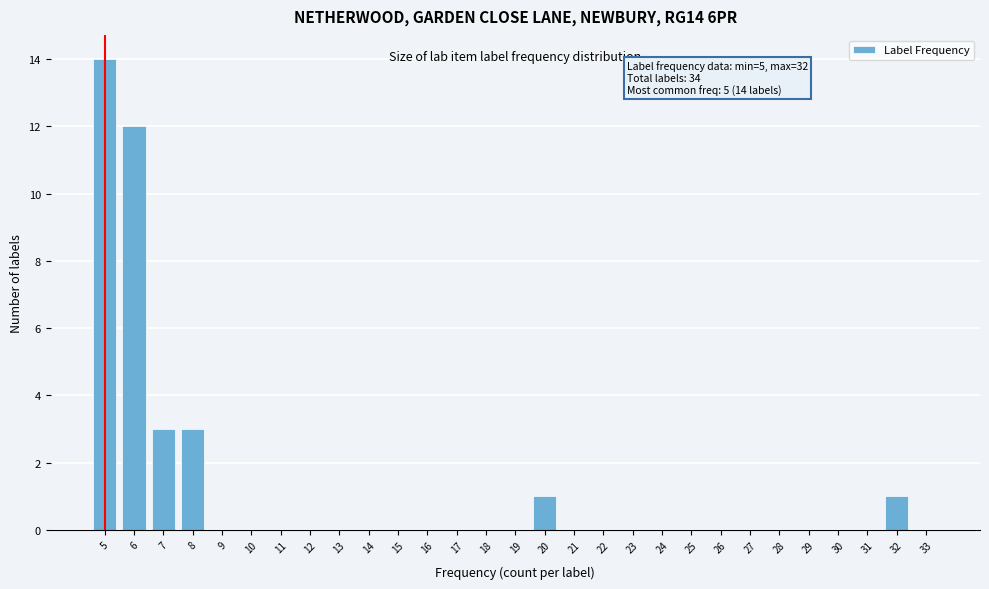

Over which range of the x-axis is the bar tallest?

4.5 to 5.5